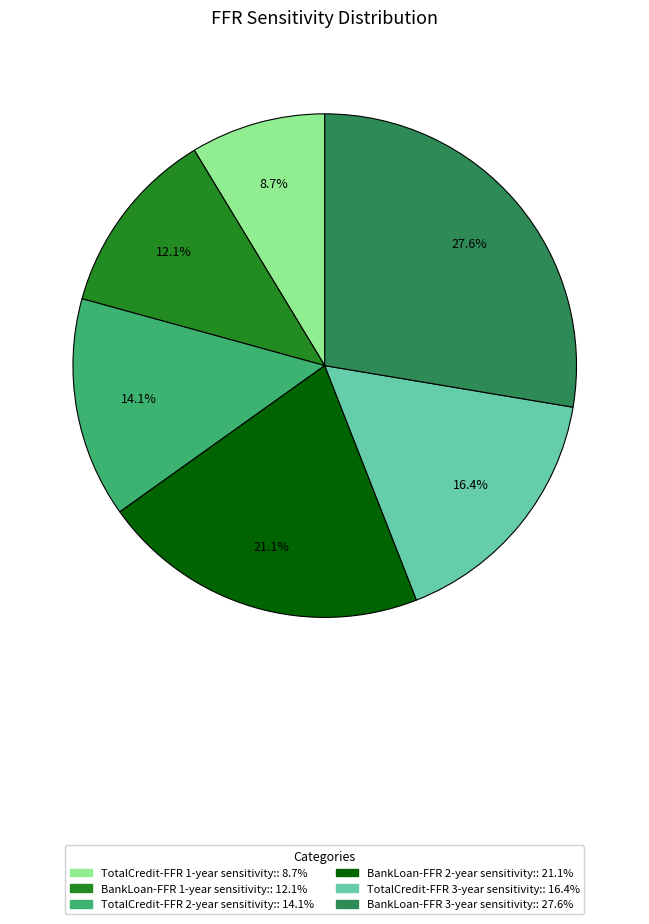

Is there any slice that represents more than half of the pie?

No